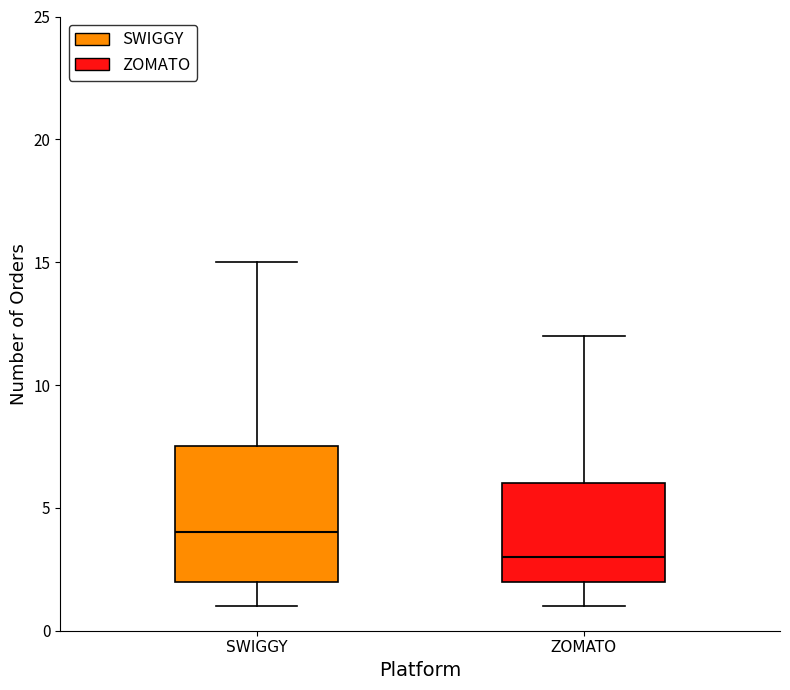

Reading left to right, transcribe this box plot: for each box, give where its median line is, the range the box spans, and where its two whiskers end, as read against the y-axis. The values are not printed on the chart, so give them approximately, as read against the axis.

SWIGGY: median 4.0, box 2.0 to 7.5, whiskers 1.0 to 15.0
ZOMATO: median 3.0, box 2.0 to 6.0, whiskers 1.0 to 12.0